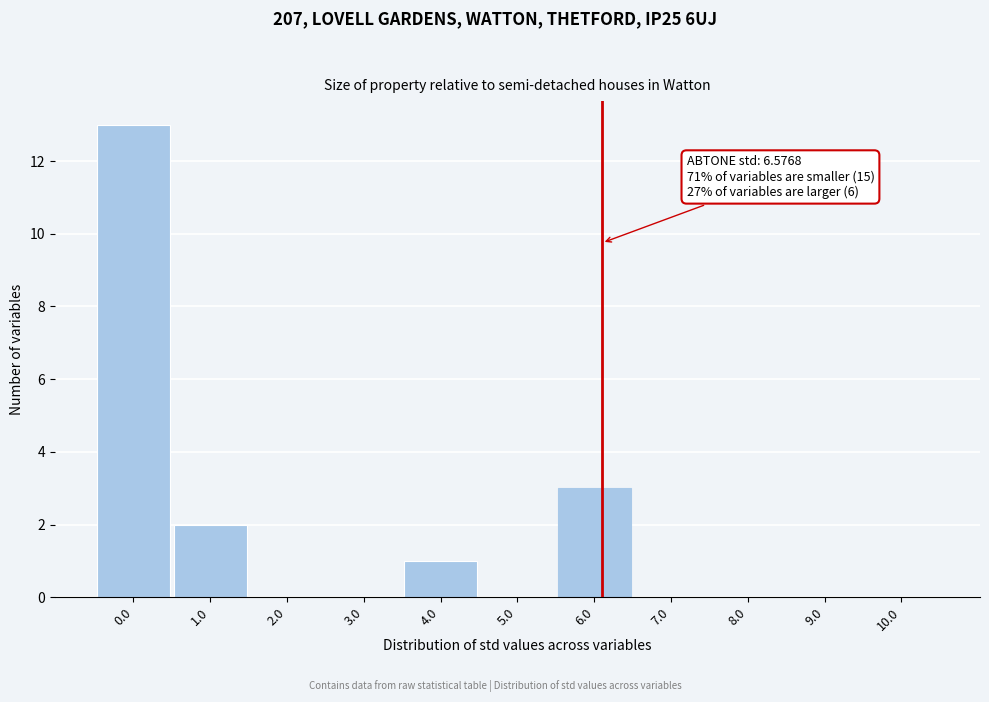

Reading left to right, transcribe all the data shown in this chart.

0.0=13	1.0=2	2.0=0	3.0=0	4.0=1	5.0=0	6.0=3	7.0=0	8.0=0	9.0=0	10.0=0